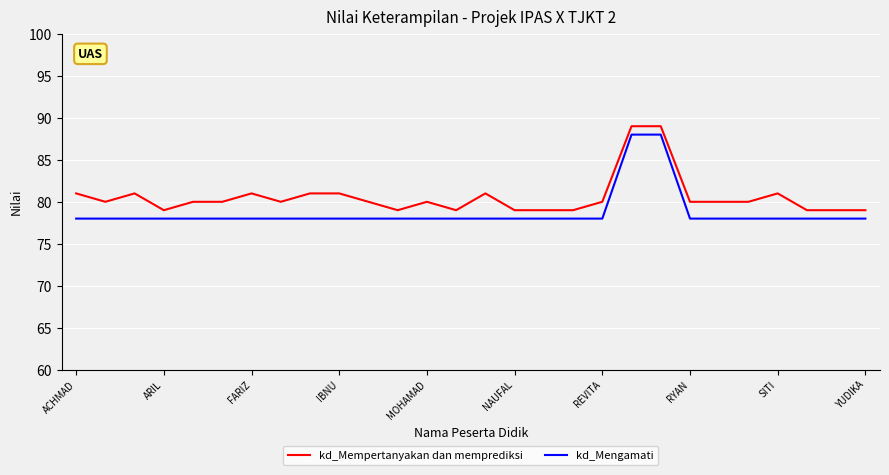

Which series has the largest total across all categories?

kd_Mempertanyakan dan memprediksi